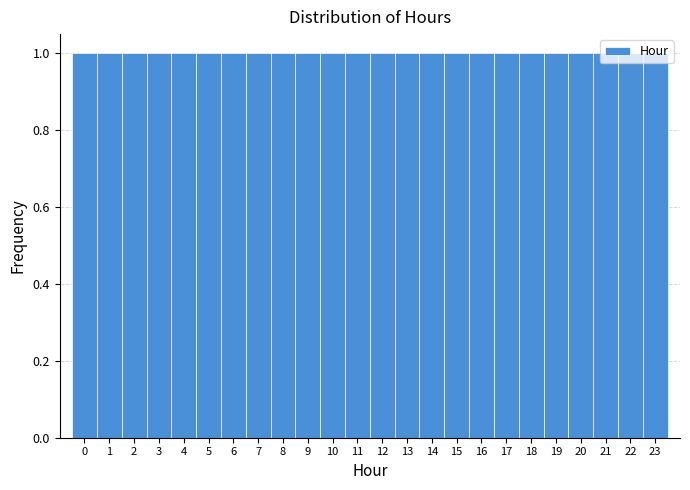

Reading left to right, list every bar in this chart as the range it spans on the x-axis followed by its height. The values are not printed on the chart, so give them approximately, as read against the axis.

-0.5 to 0.5: 1
0.5 to 1.5: 1
1.5 to 2.5: 1
2.5 to 3.5: 1
3.5 to 4.5: 1
4.5 to 5.5: 1
5.5 to 6.5: 1
6.5 to 7.5: 1
7.5 to 8.5: 1
8.5 to 9.5: 1
9.5 to 10.5: 1
10.5 to 11.5: 1
11.5 to 12.5: 1
12.5 to 13.5: 1
13.5 to 14.5: 1
14.5 to 15.5: 1
15.5 to 16.5: 1
16.5 to 17.5: 1
17.5 to 18.5: 1
18.5 to 19.5: 1
19.5 to 20.5: 1
20.5 to 21.5: 1
21.5 to 22.5: 1
22.5 to 23.5: 1